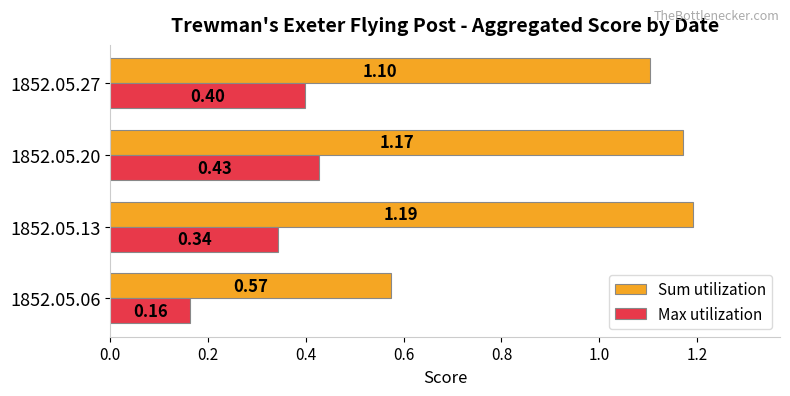

What is the sum of all Sum utilization values?

4.0